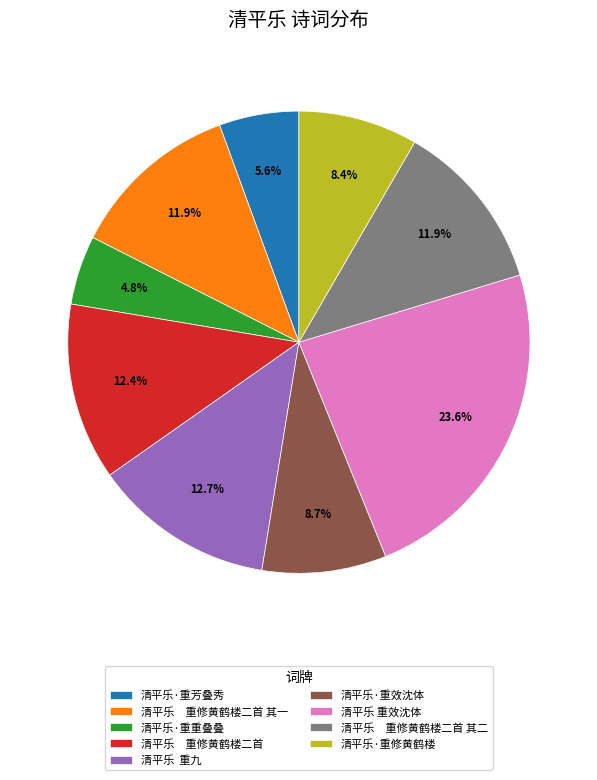

Is the sum of 清平乐 重修黄鹤楼二首 and 清平乐 重修黄鹤楼二首 其二 greater than half?

No